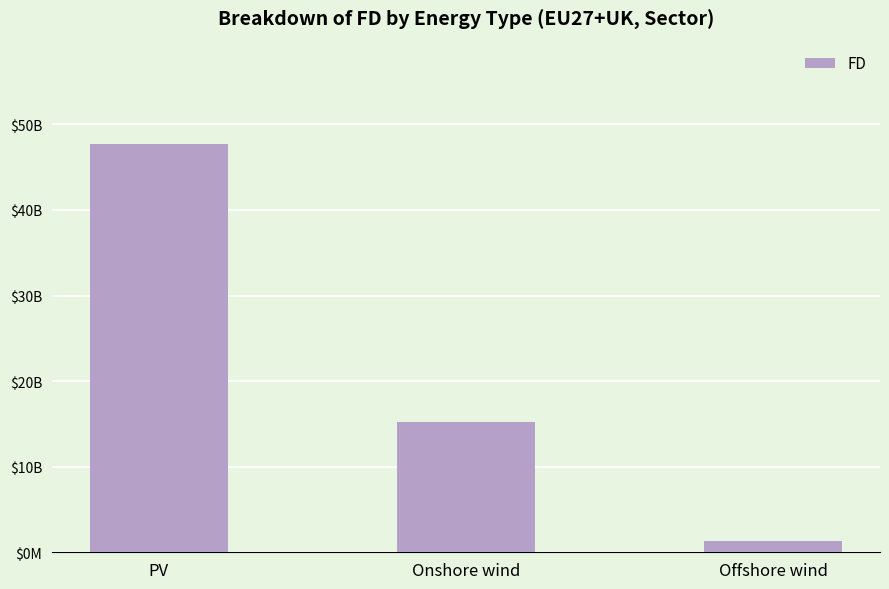

What position from the right is PV?

3